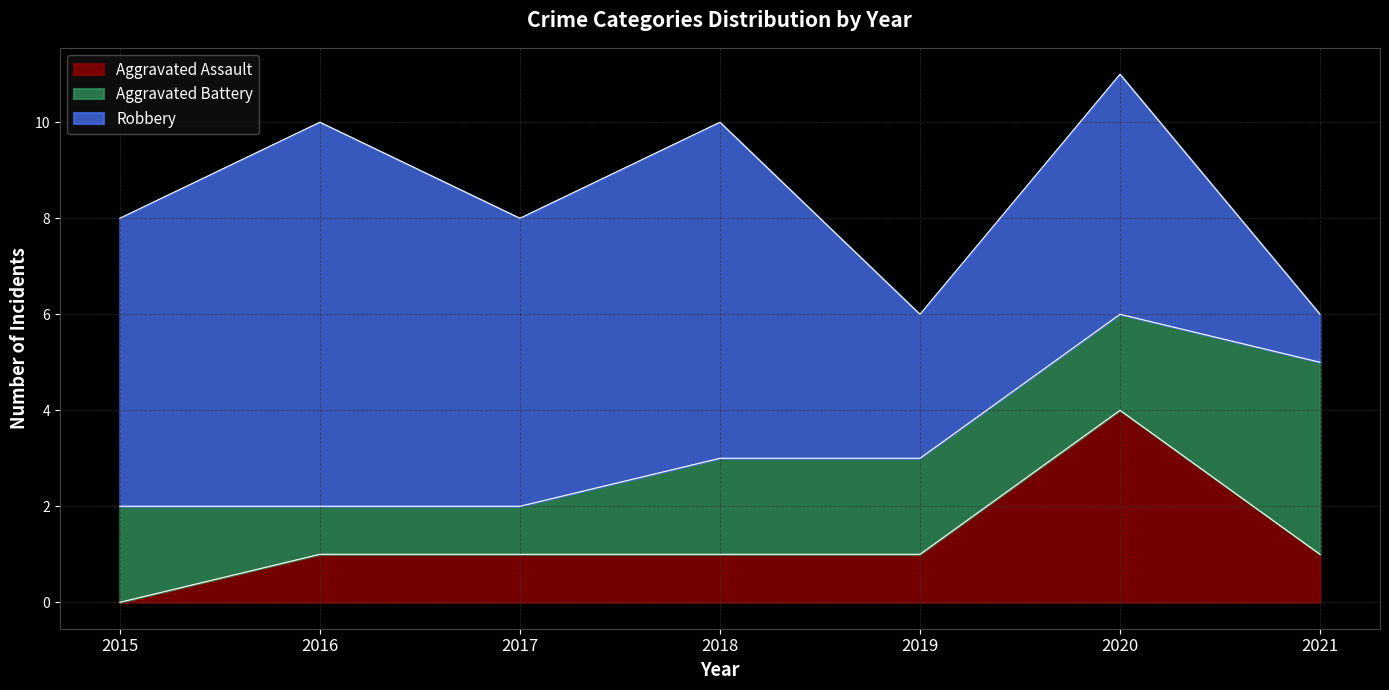

Where is the first local maximum for Aggravated Assault?

2020